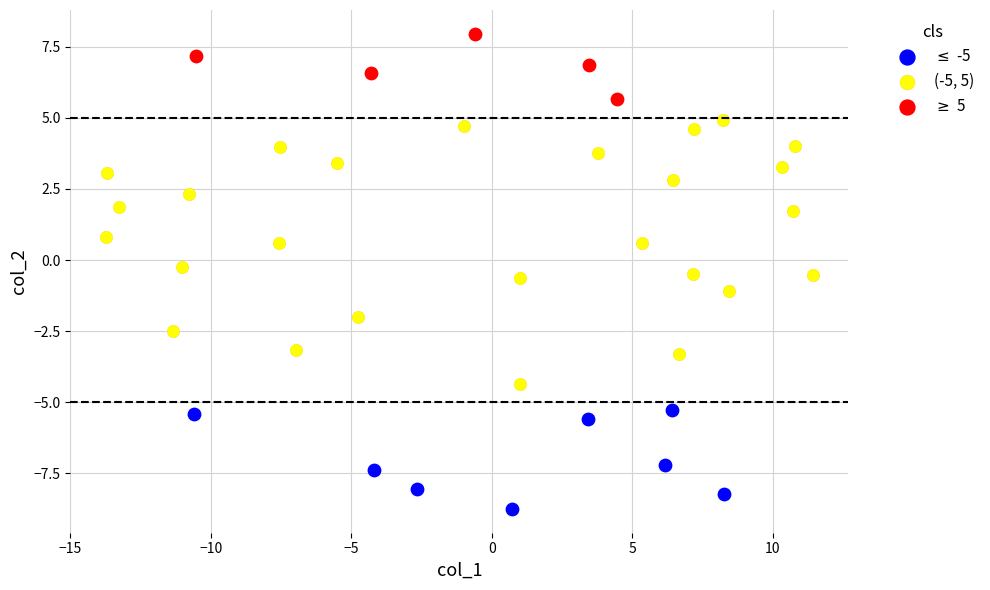

Which series has the largest Y range (max minus min)?

(-5, 5)